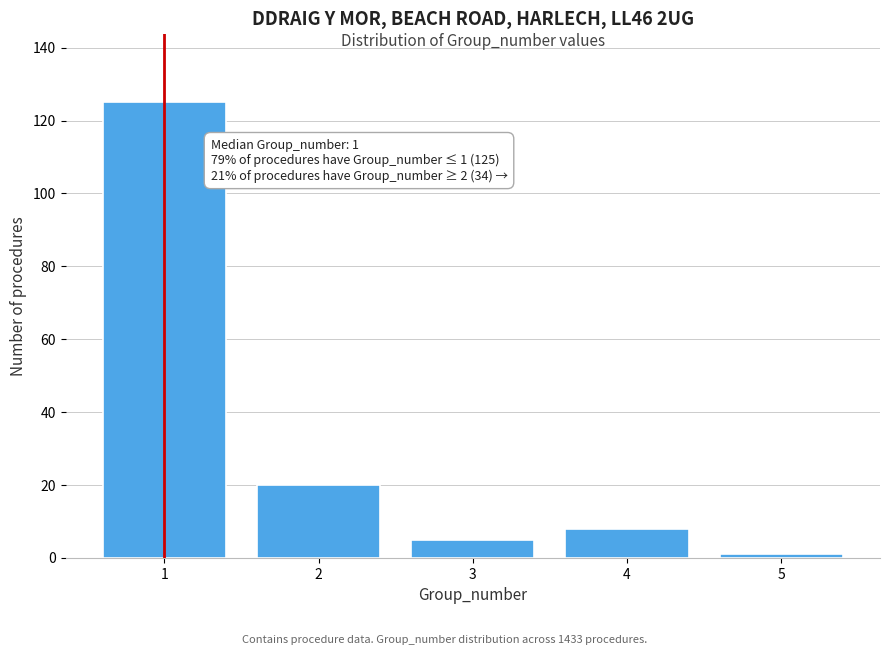

Reading left to right, transcribe all the data shown in this chart.

1=125	2=20	3=5	4=8	5=1